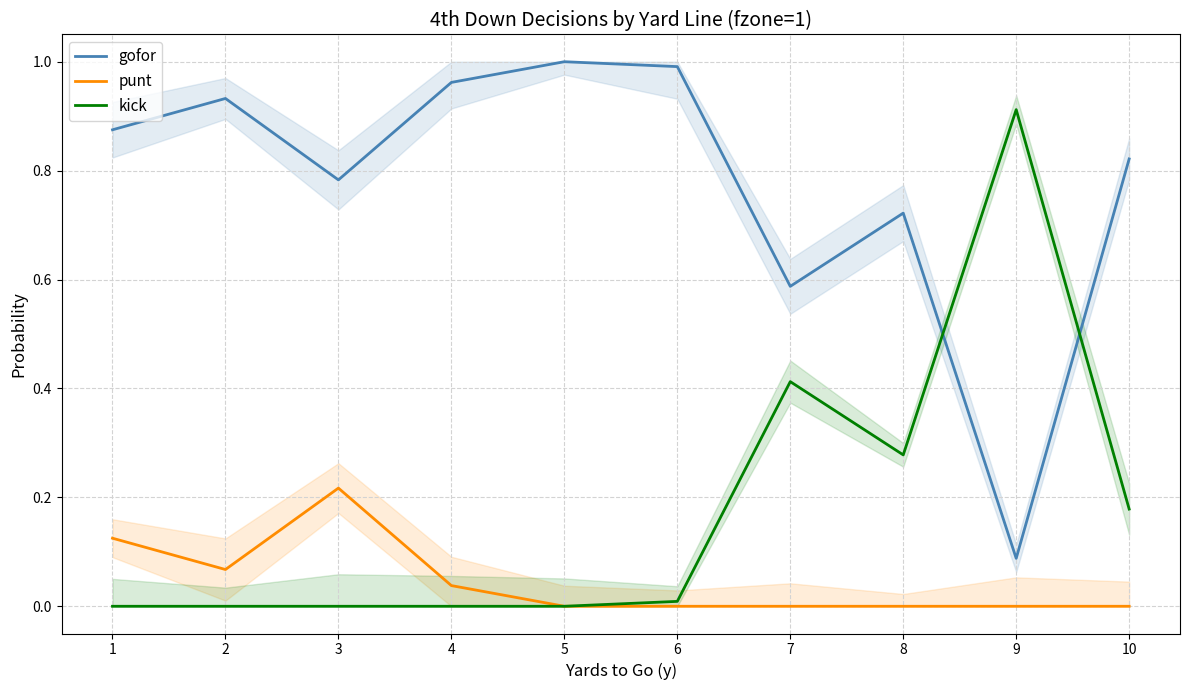

At how many categories does at least one series exceed 0?

10